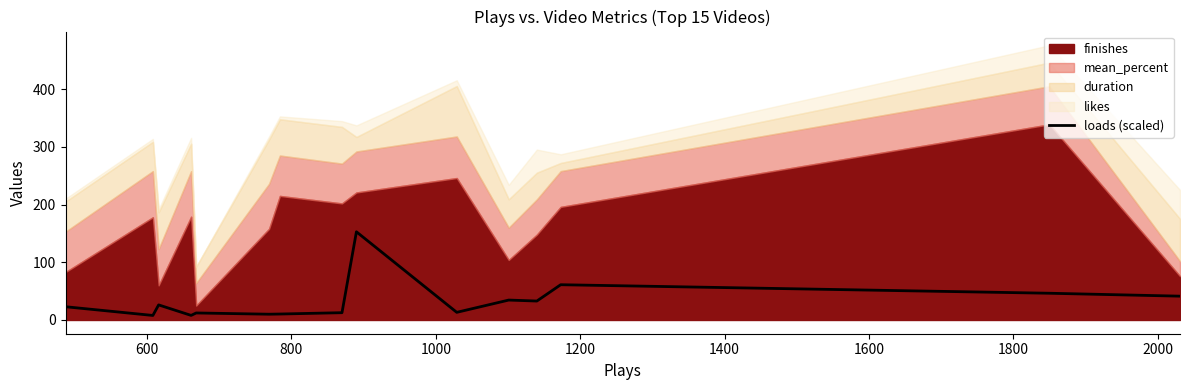

What is the value of the 13th point from the left?

61.1